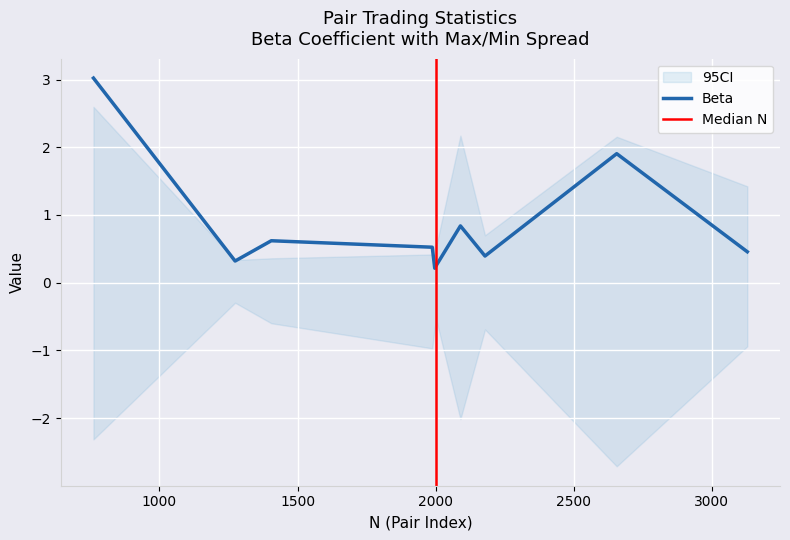

At which category is the sum across all series the highest?

761